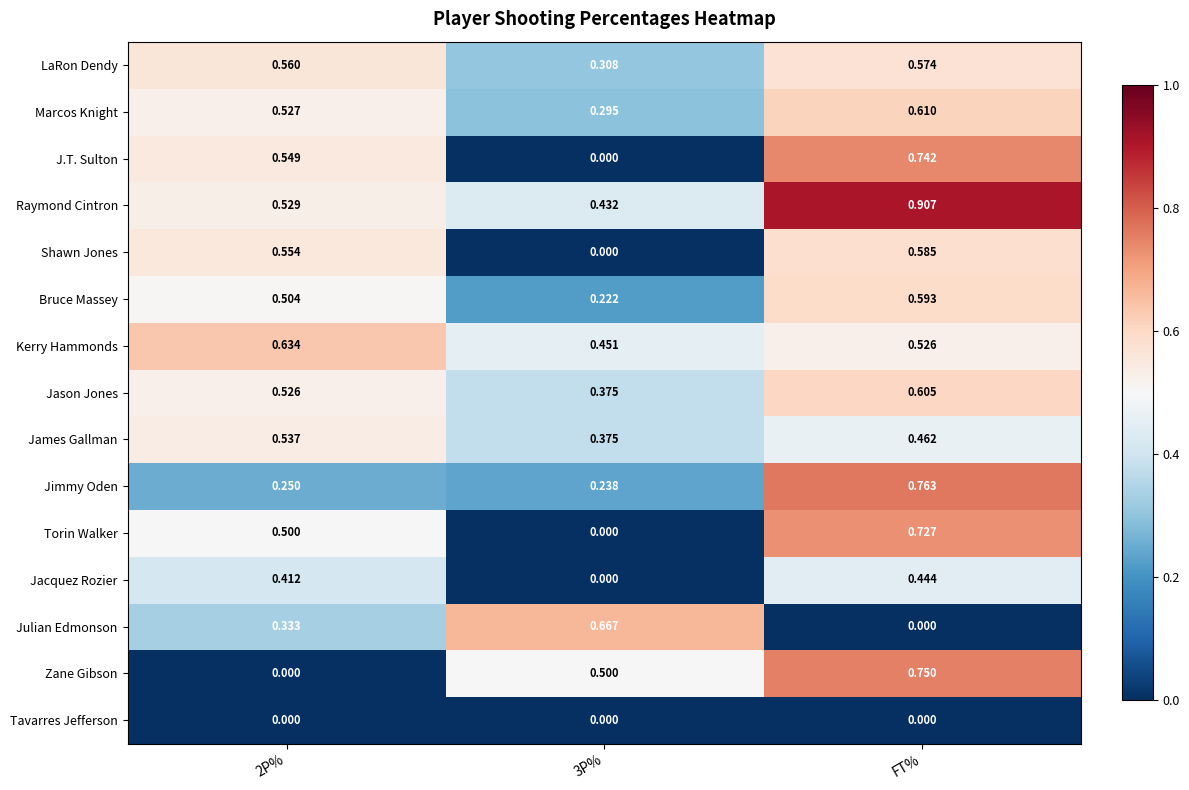

Is the value of Bruce Massey at FT% greater than the value of Jason Jones at FT%?

No